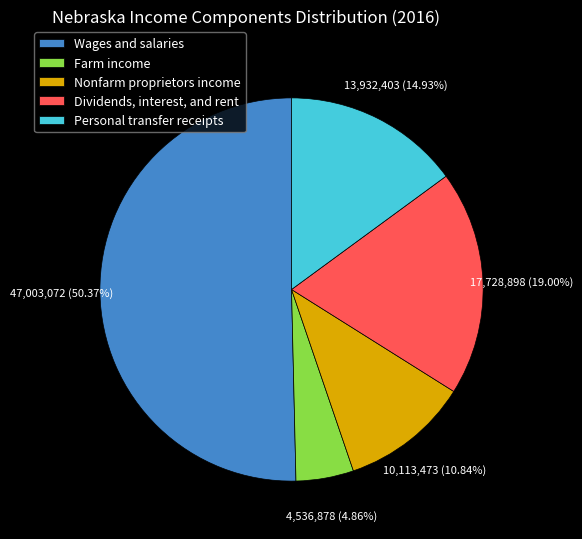

To the nearest percent, what is the combined percentage of Wages and salaries and Farm income?

55%